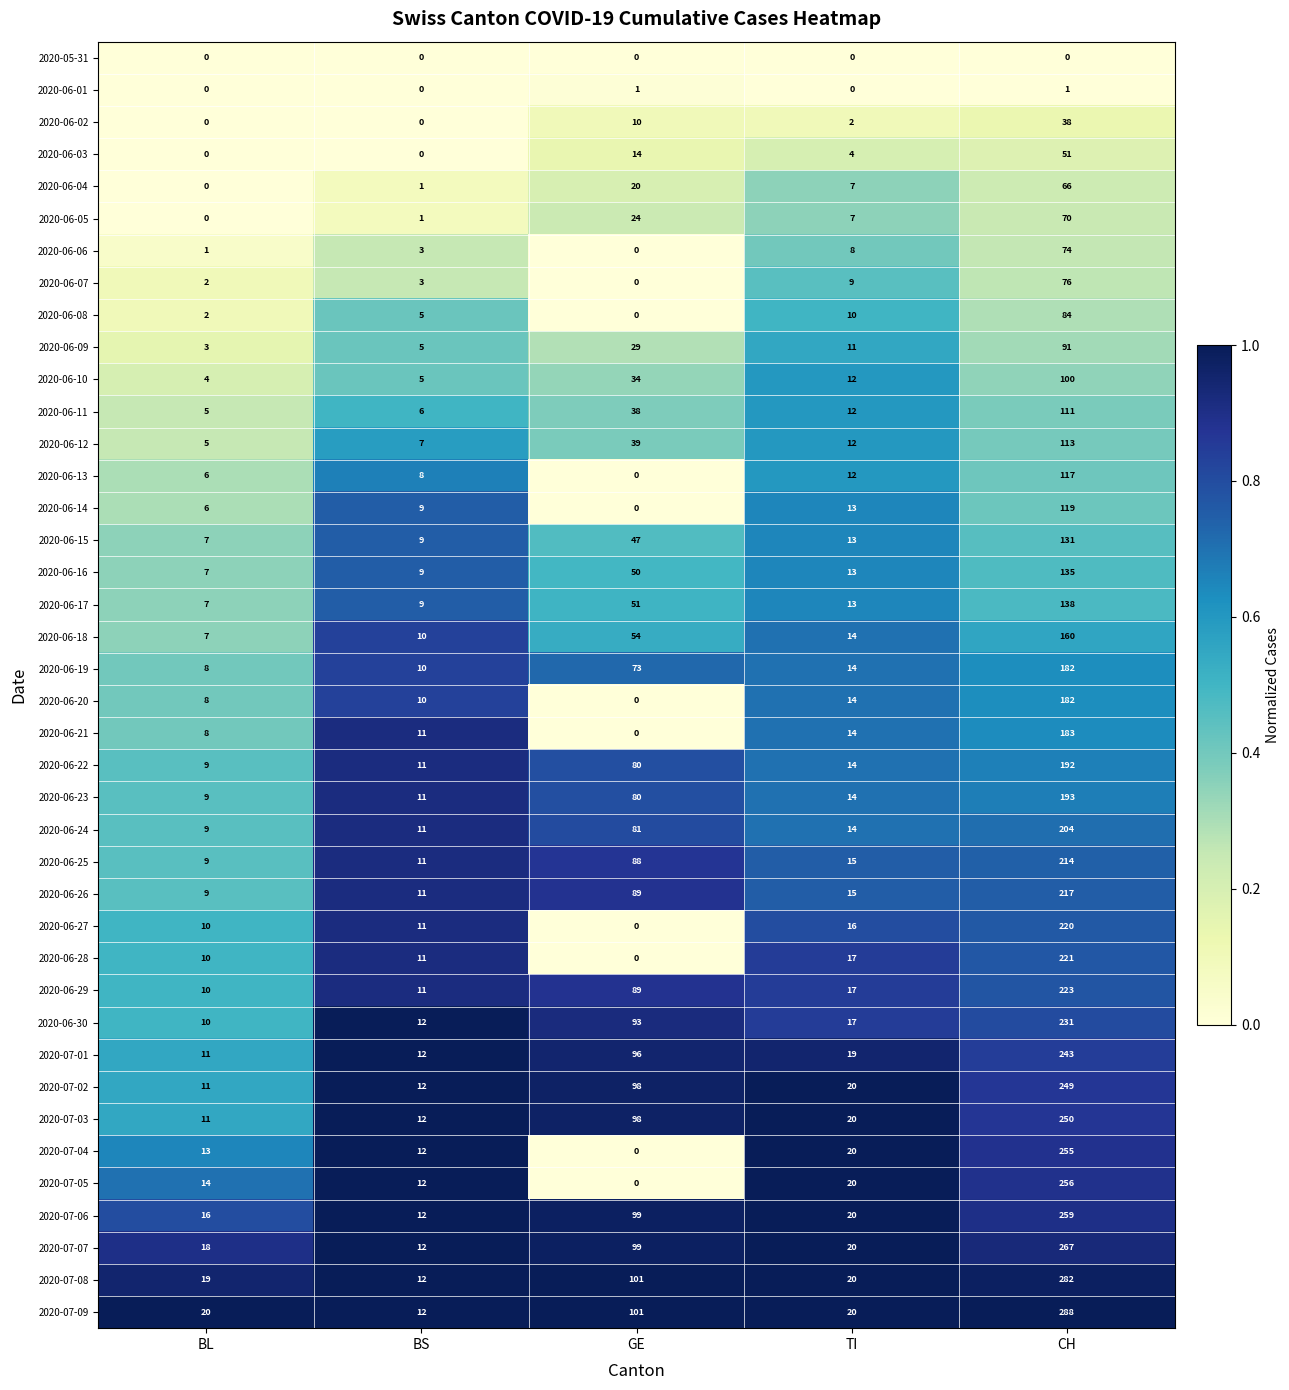

Between BL and CH, which series saw the biggest shift?

2020-07-09